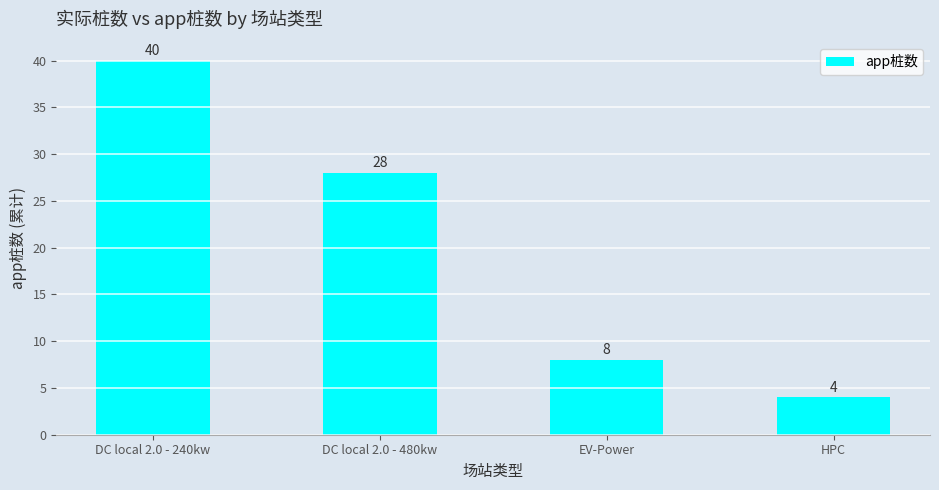

What is the ratio of the value at DC local 2.0 - 480kw to the value at EV-Power?

3.5